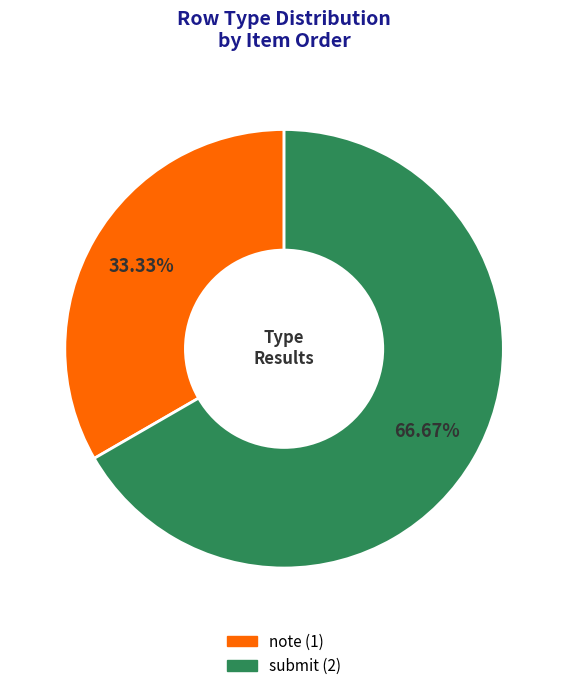

Is there any slice that represents more than half of the pie?

Yes